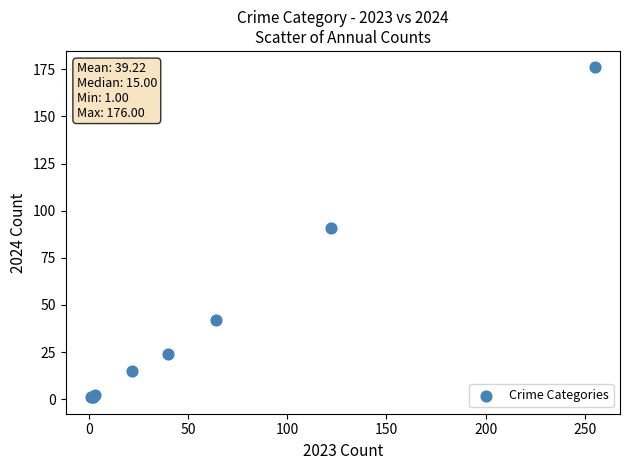

What Y value in the scatter plot is closest to 88?

91